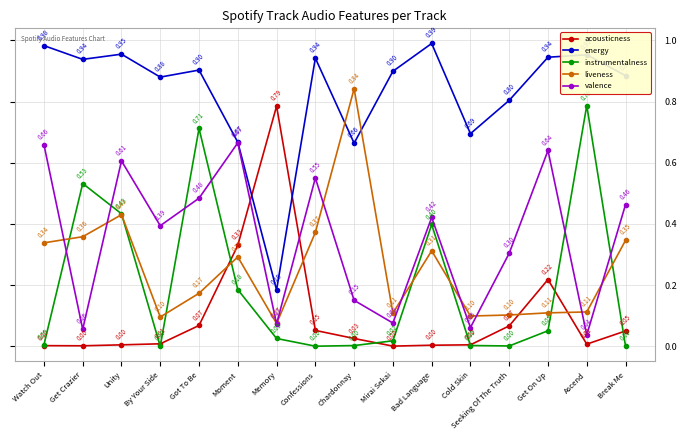

How many interior local valleys does the energy series have?

5